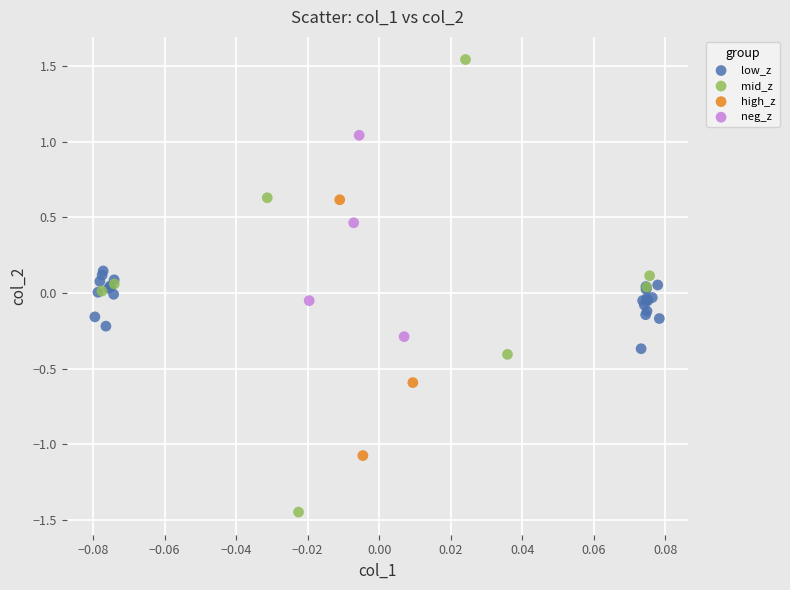

What are all the series names shown in the legend?

low_z, mid_z, high_z, neg_z